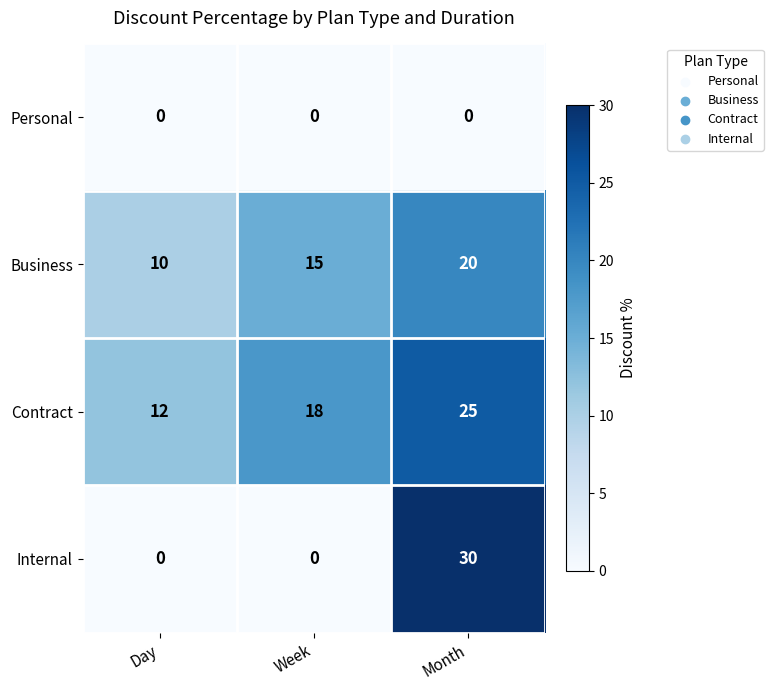

How many Business values are between 10 and 20?

3